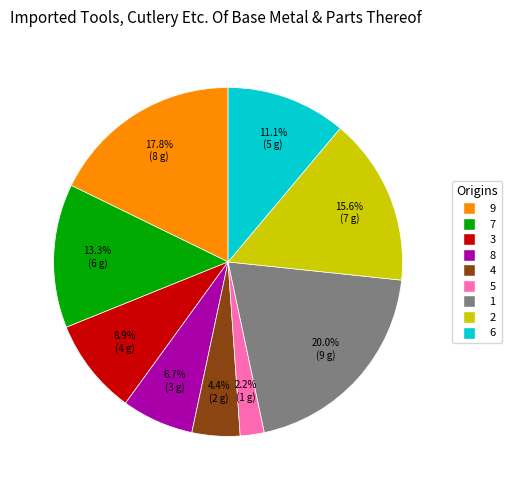

To the nearest percent, what is the difference between the largest and smallest slice percentages?

18%